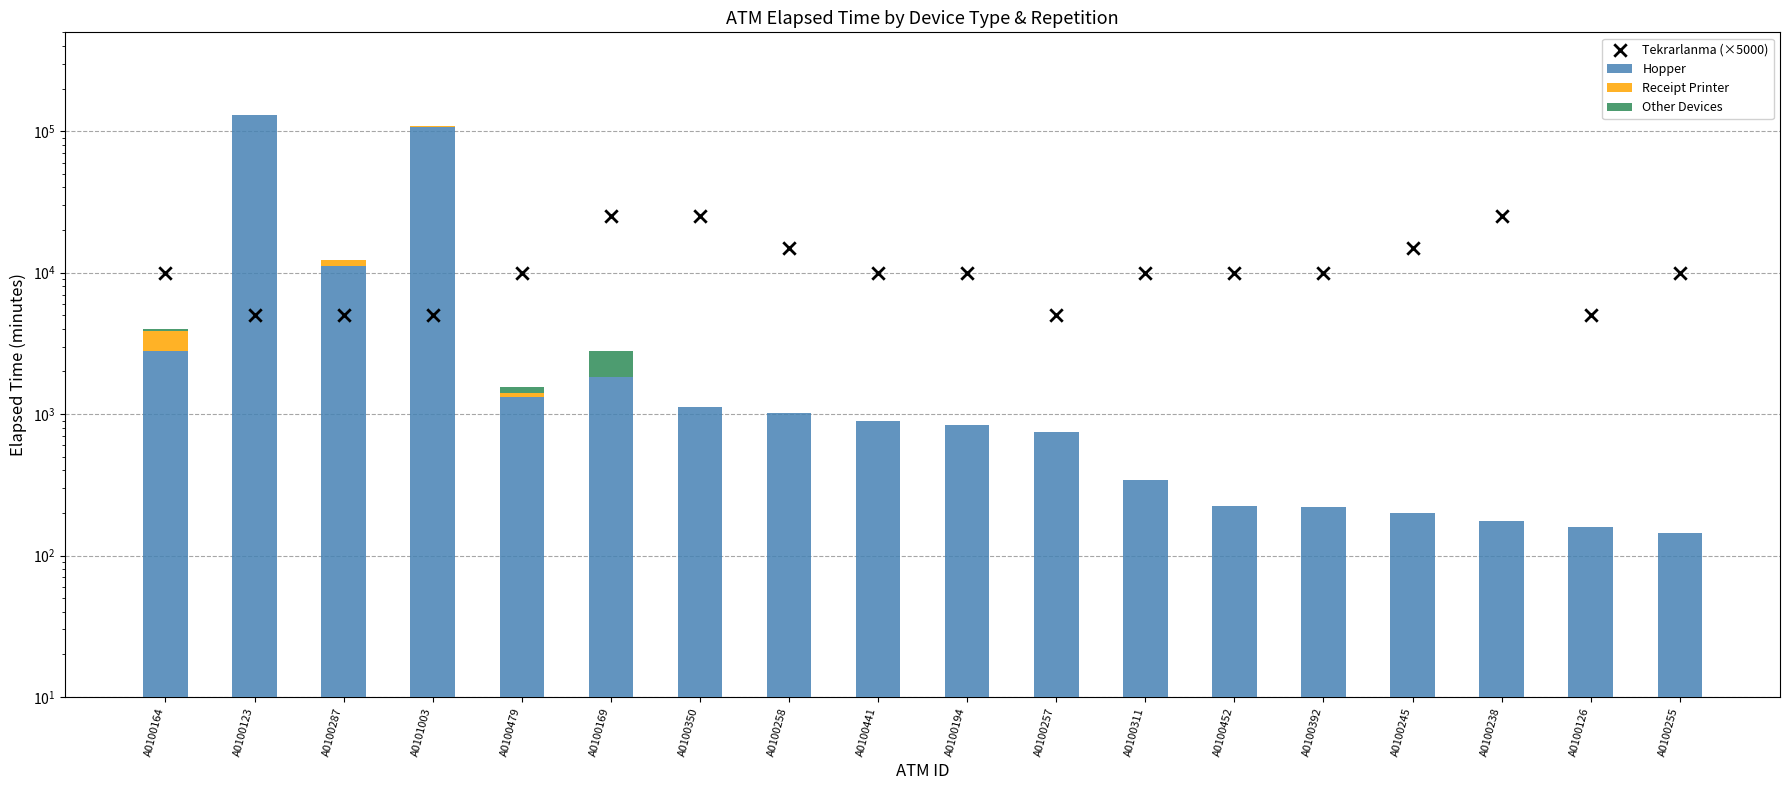

Which series has the largest total across all categories?

Hopper